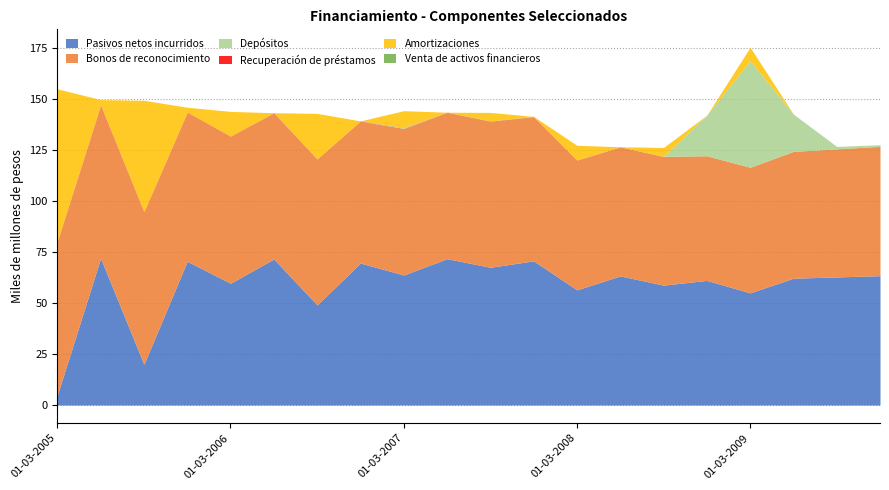

Rank the categories by Depósitos value from highest to lowest.

01-03-2009, 01-12-2008, 01-06-2009, 01-09-2009, 01-12-2009, 01-03-2007, 01-12-2007, 01-09-2007, 01-03-2008, 01-09-2008, 01-06-2005, 01-06-2008, 01-03-2005, 01-09-2005, 01-12-2005, 01-03-2006, 01-06-2006, 01-09-2006, 01-12-2006, 01-06-2007